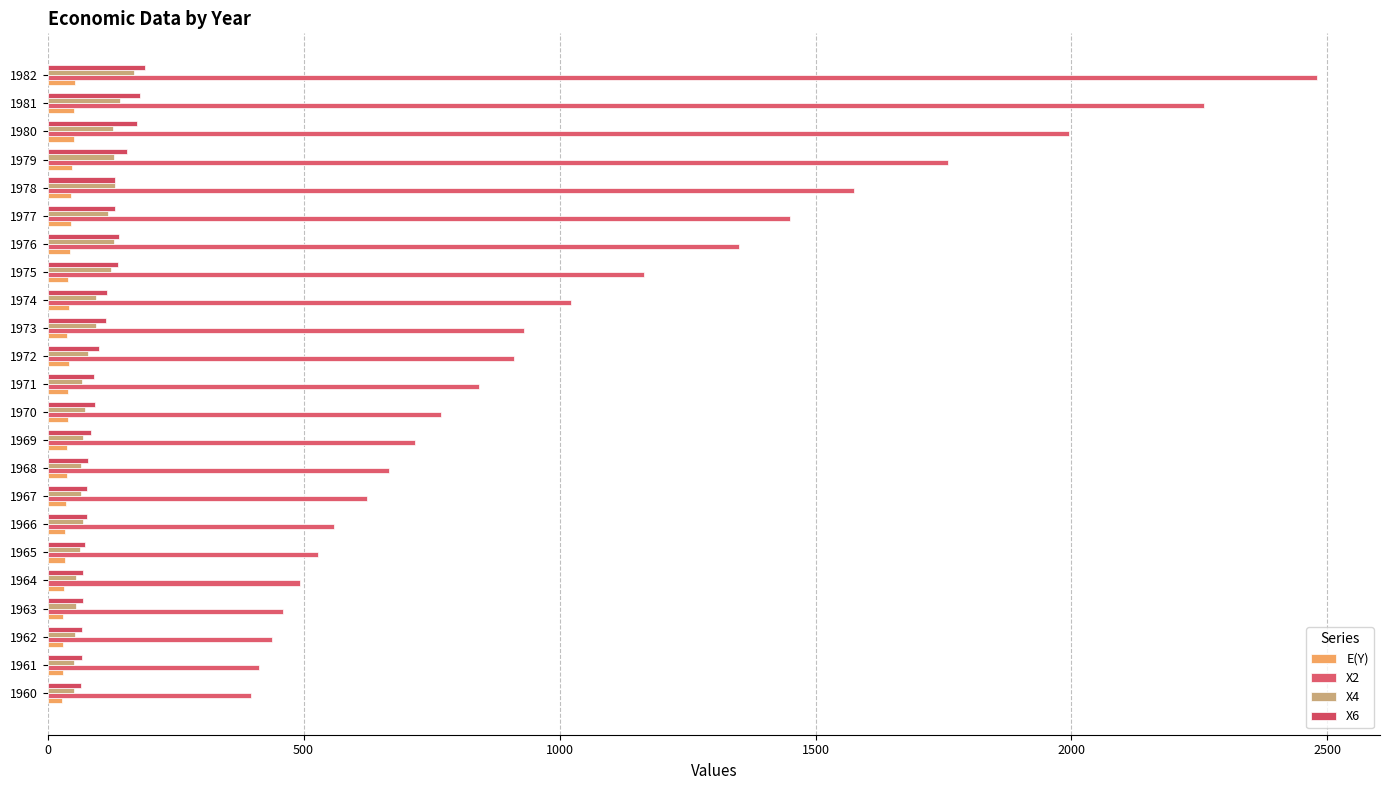

What position from the right is 0?

23